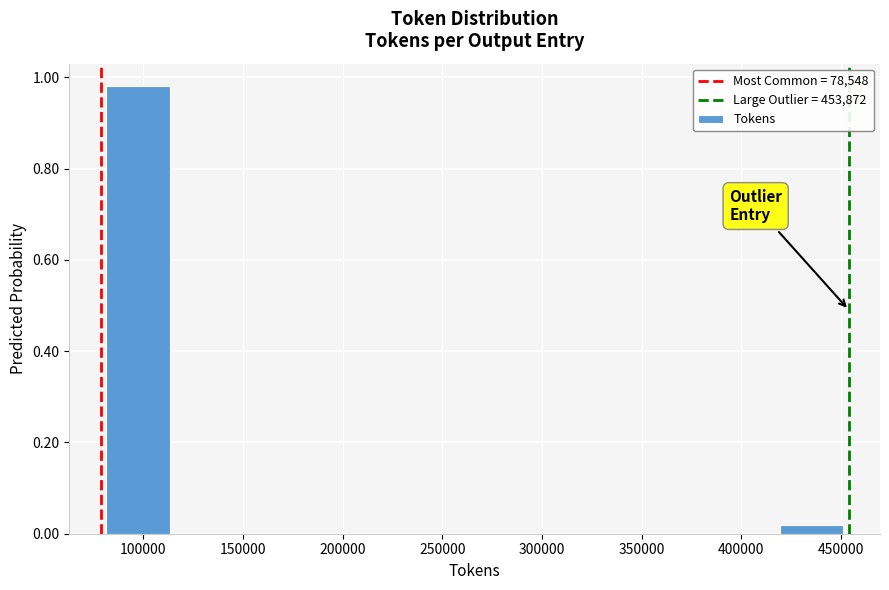

Reading left to right, transcribe this chart: for each bar, give the range it covers on the x-axis and its height. Neither the bar edges nor the heights are printed on the chart, so give them approximately, as read against the axes.

80000 to 115000: 0.98
115000 to 155000: 0
155000 to 190000: 0
190000 to 230000: 0
230000 to 265000: 0
265000 to 305000: 0
305000 to 340000: 0
340000 to 380000: 0
380000 to 415000: 0
415000 to 455000: under 0.02